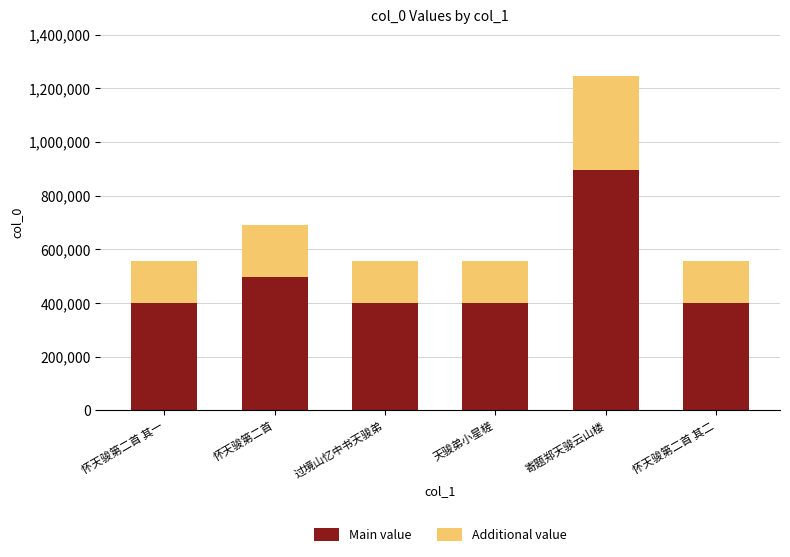

Read the Main value value at 过境山忆中书天骏弟.

402126.5